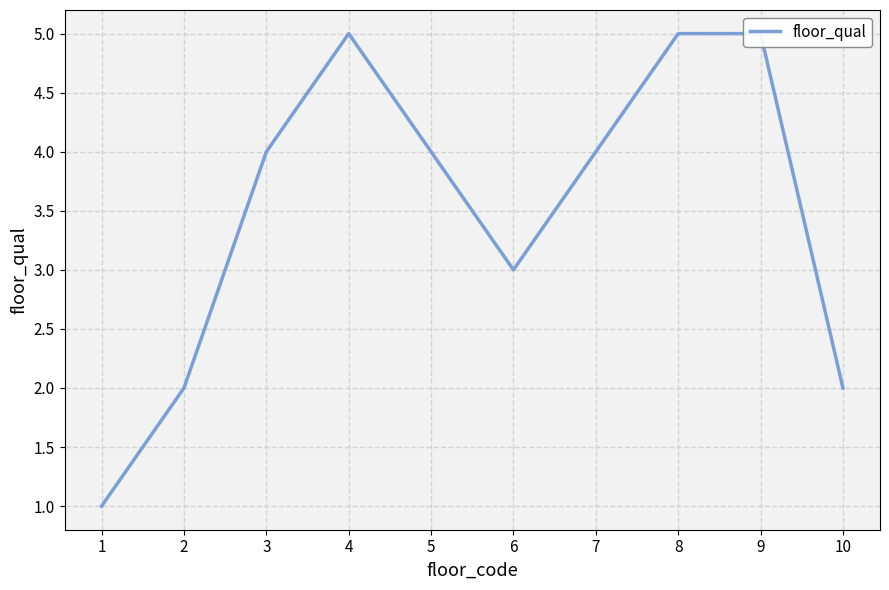

What is the difference between the values at 7 and 6?

1